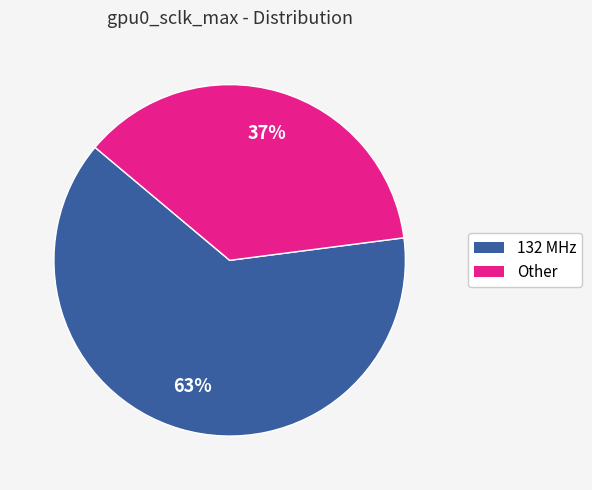

Is there any slice that represents more than half of the pie?

Yes